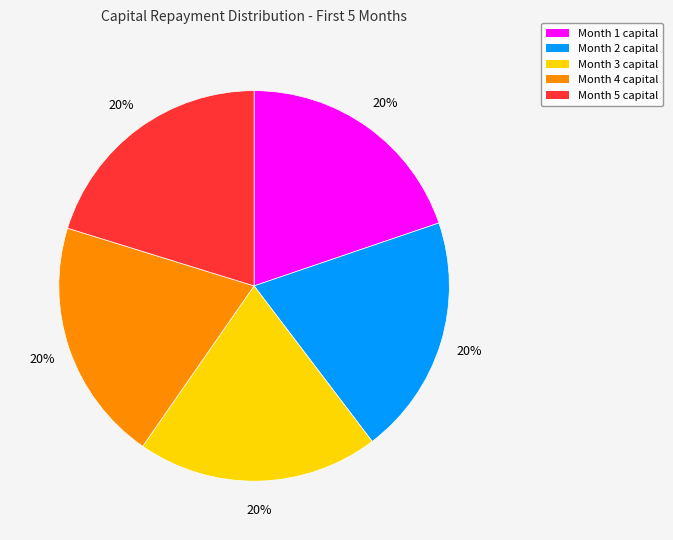

What is the ratio of the value at Month 2 to the value at Month 3?

1.0